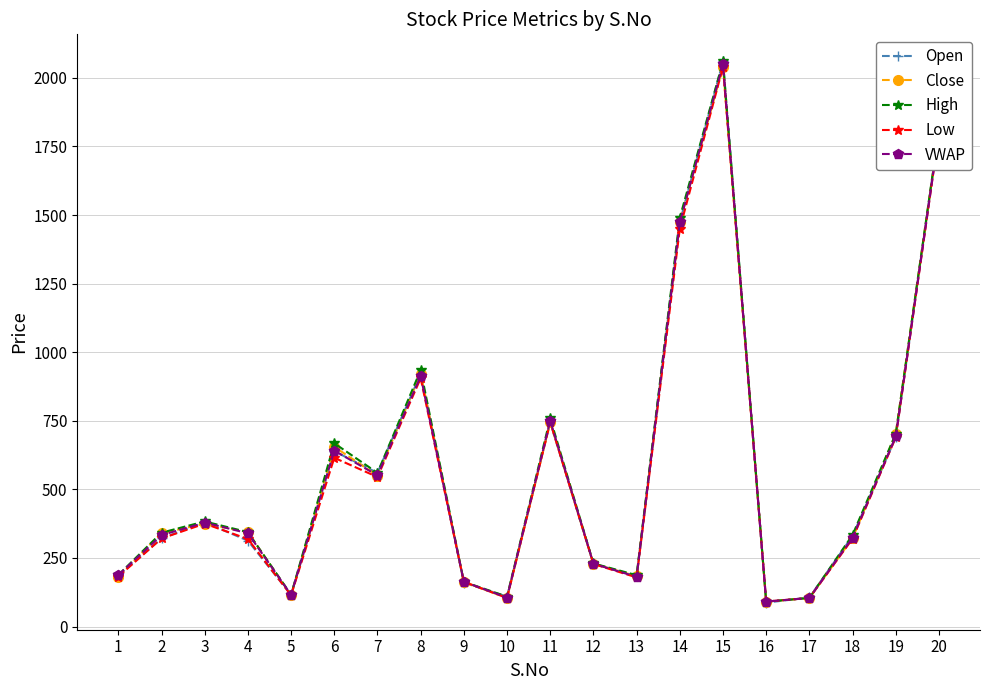

How many lines are shown in the chart?

5